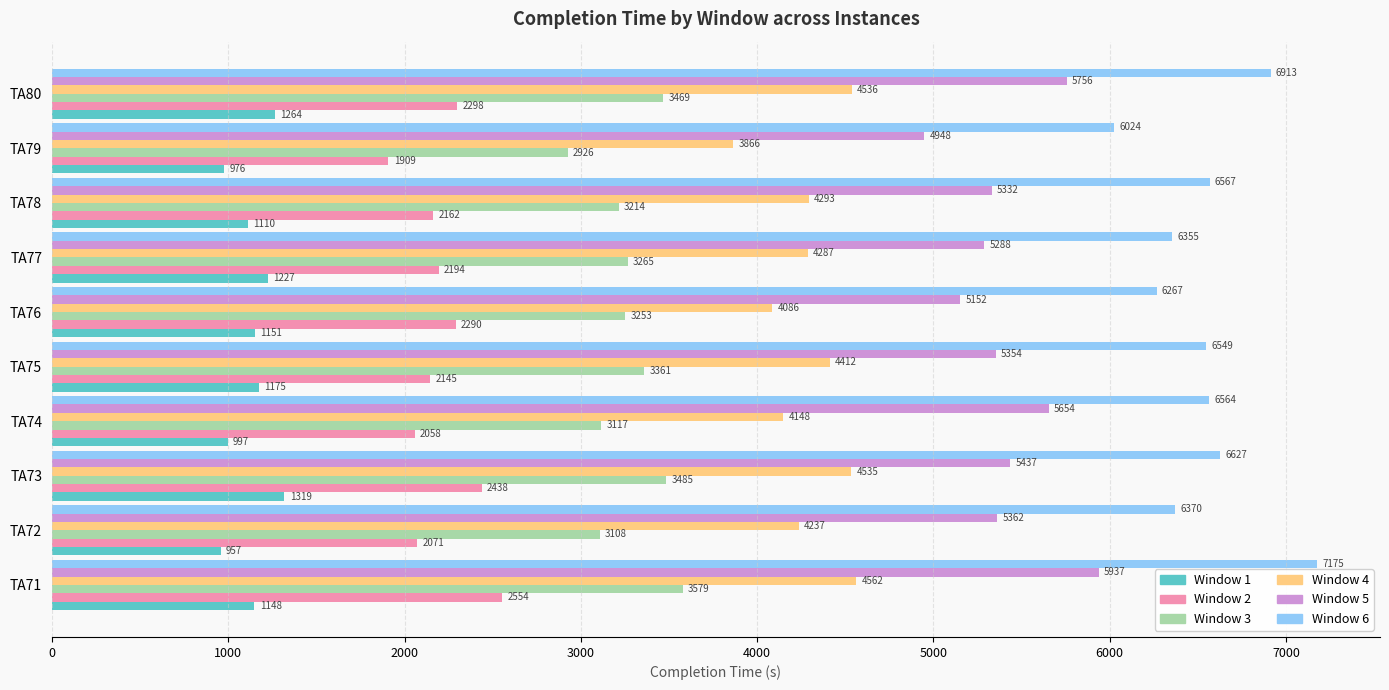

What is the difference between the maximum and minimum values in the Window 5 series?

989